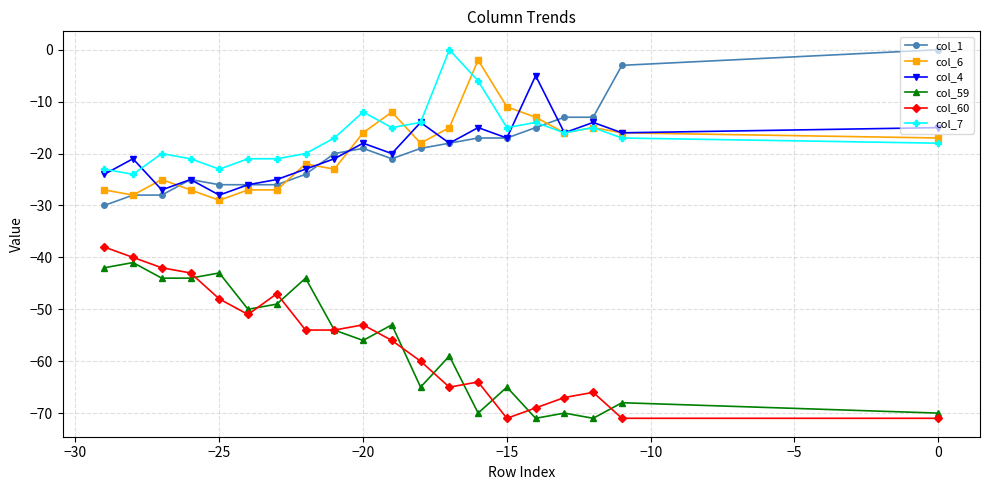

What is the sum of all col_1 values?

-388